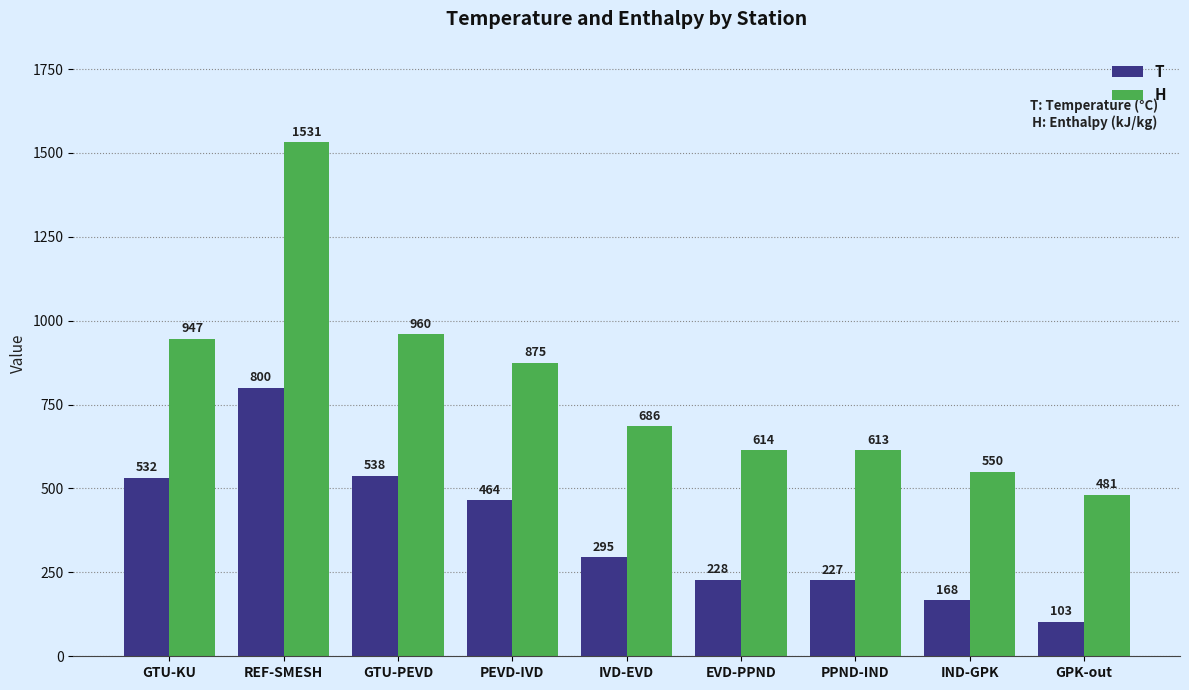

What is the difference between the highest and lowest values at PPND-IND?

386.3